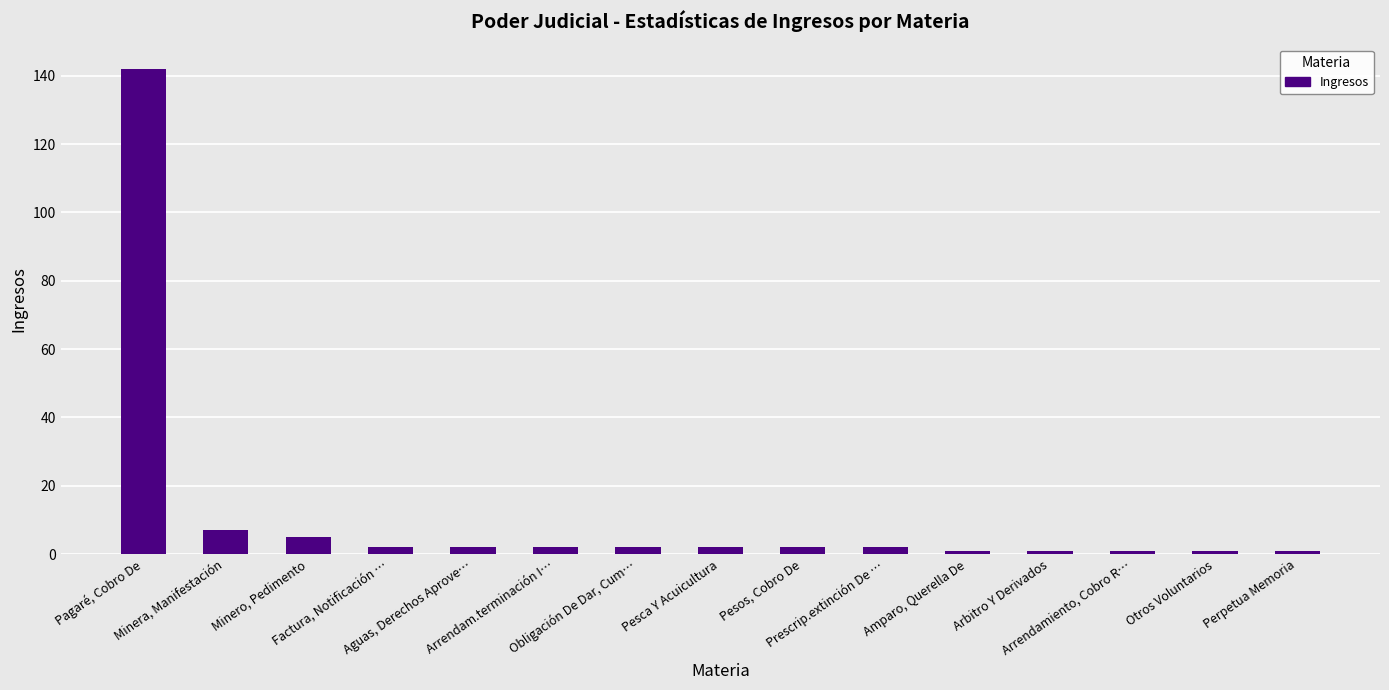

The chart shows a value of 7 at Minera, Manifestación. True or false?

True